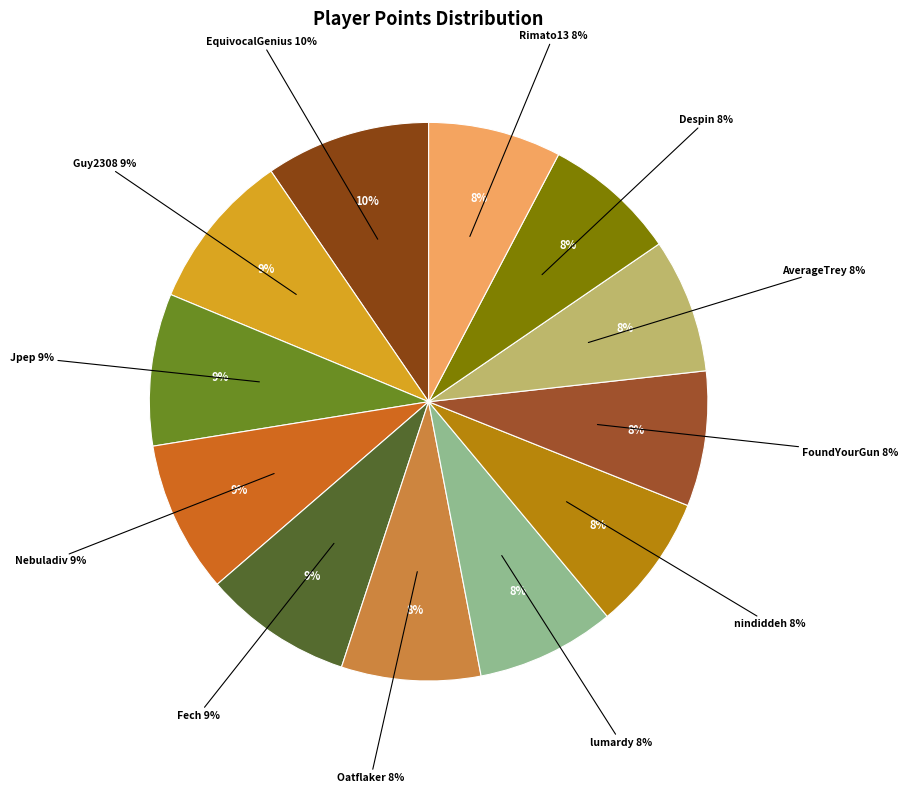

True or false: Despin accounts for 8% of the total.

True